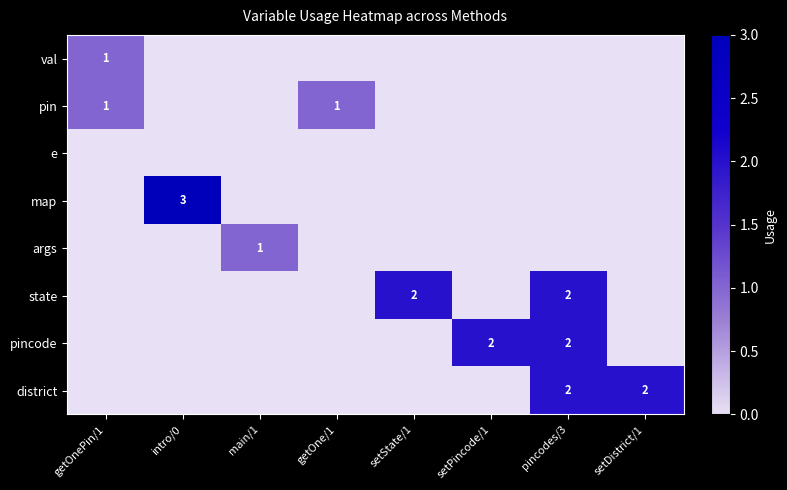

The value of state at pincodes/3 is 3. True or false?

False